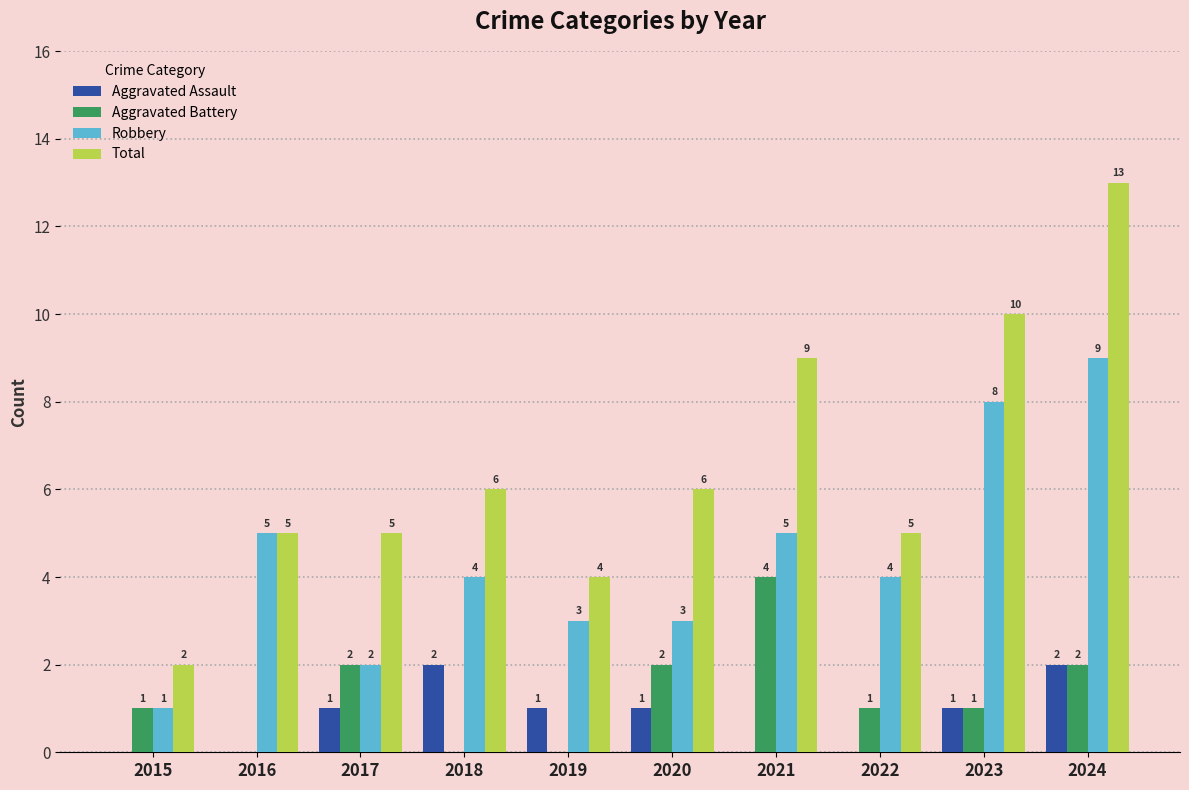

How many categories are shown in the chart?

10